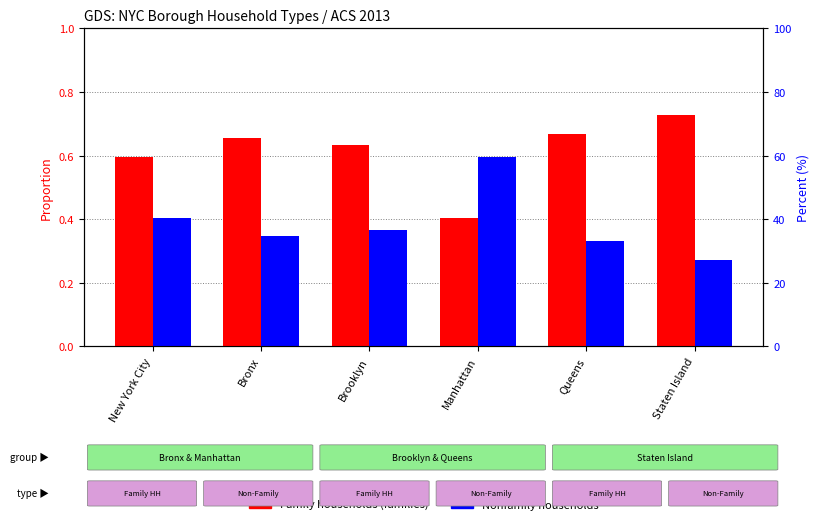

Rank the series by their maximum value, from highest to lowest.

Family households (families), Nonfamily households